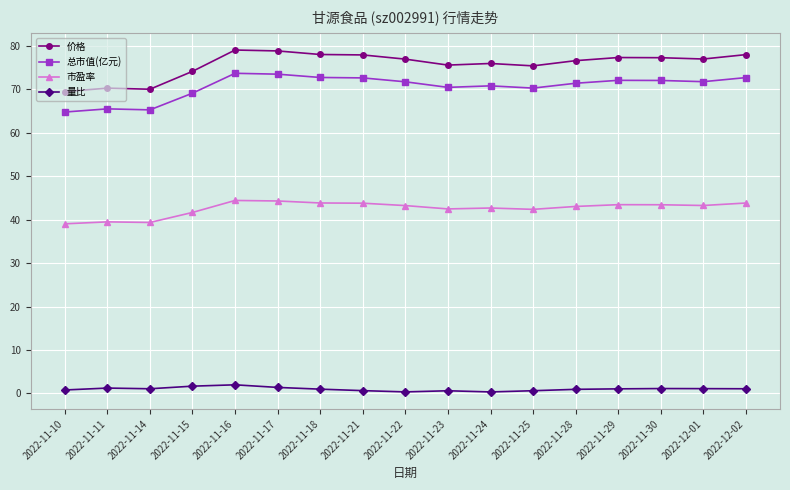

True or false: 量比 and 价格 intersect in this chart.

False